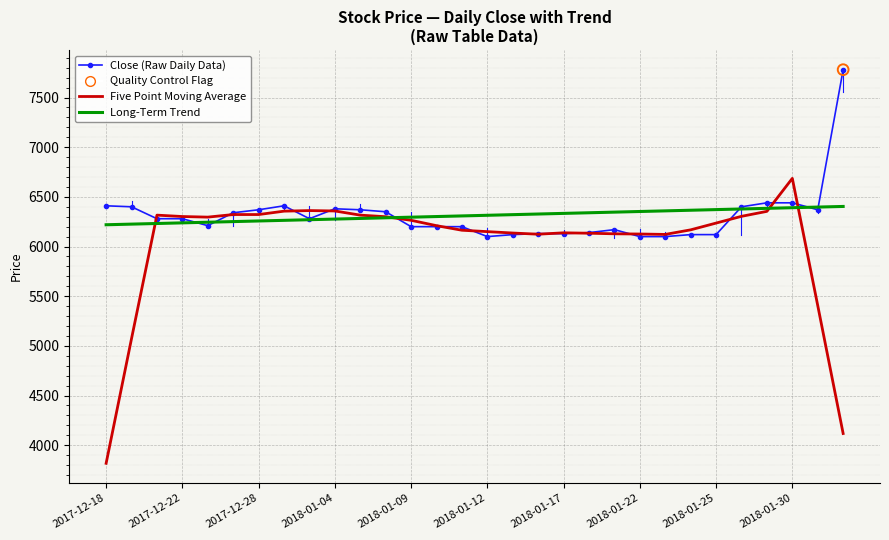

Which series has the widest spread of values?

Five Point Moving Average